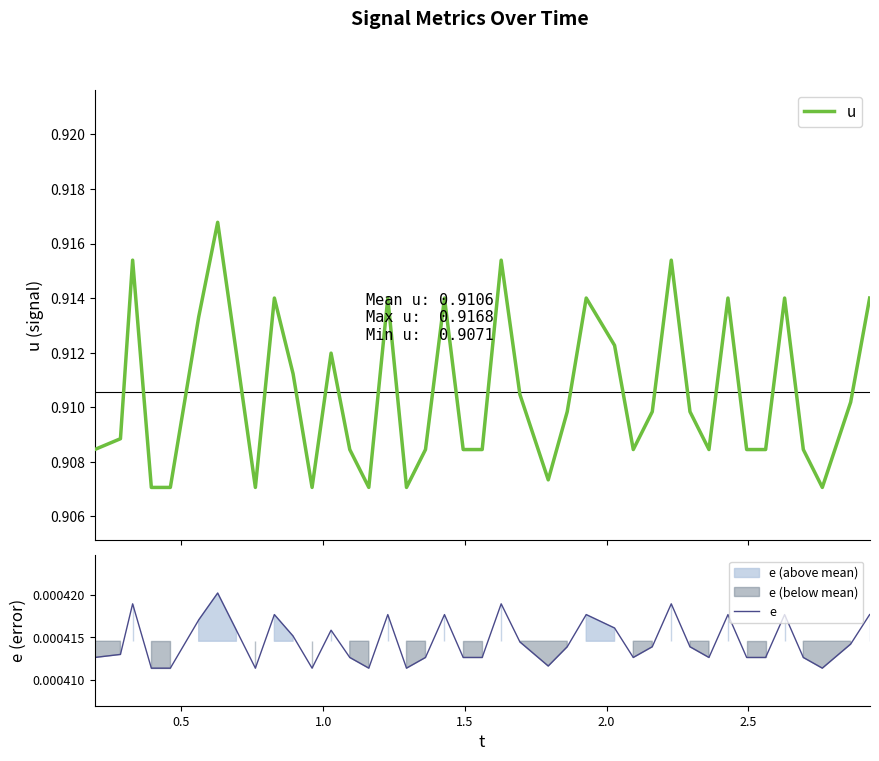

True or false: e has more than 2 points higher than both neighbors.

True